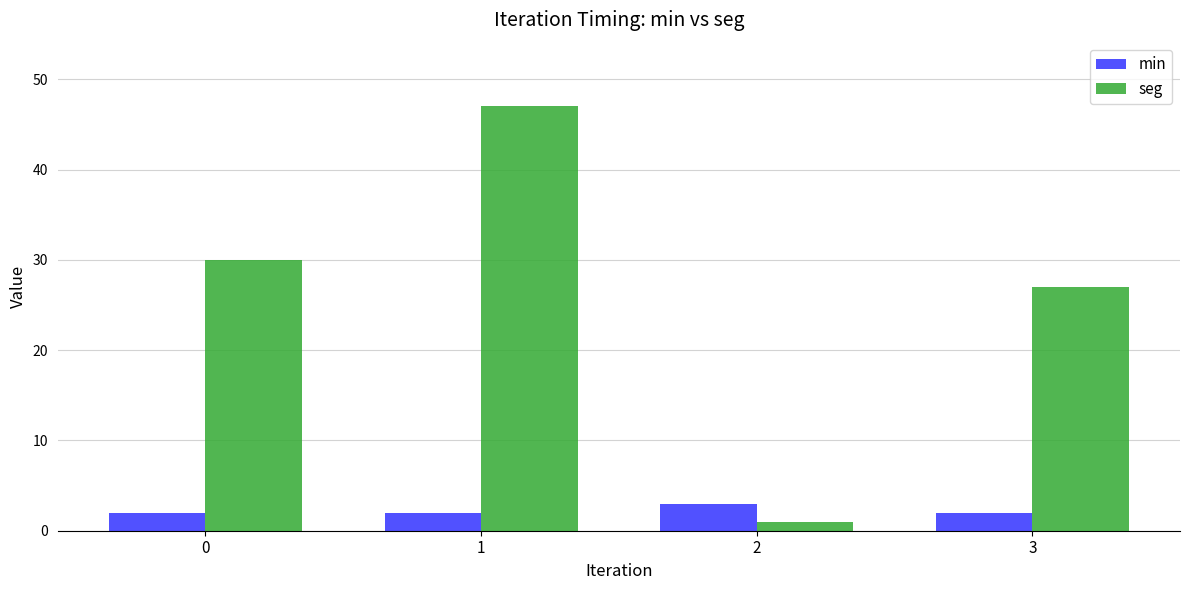

Which series has the largest total across all categories?

seg